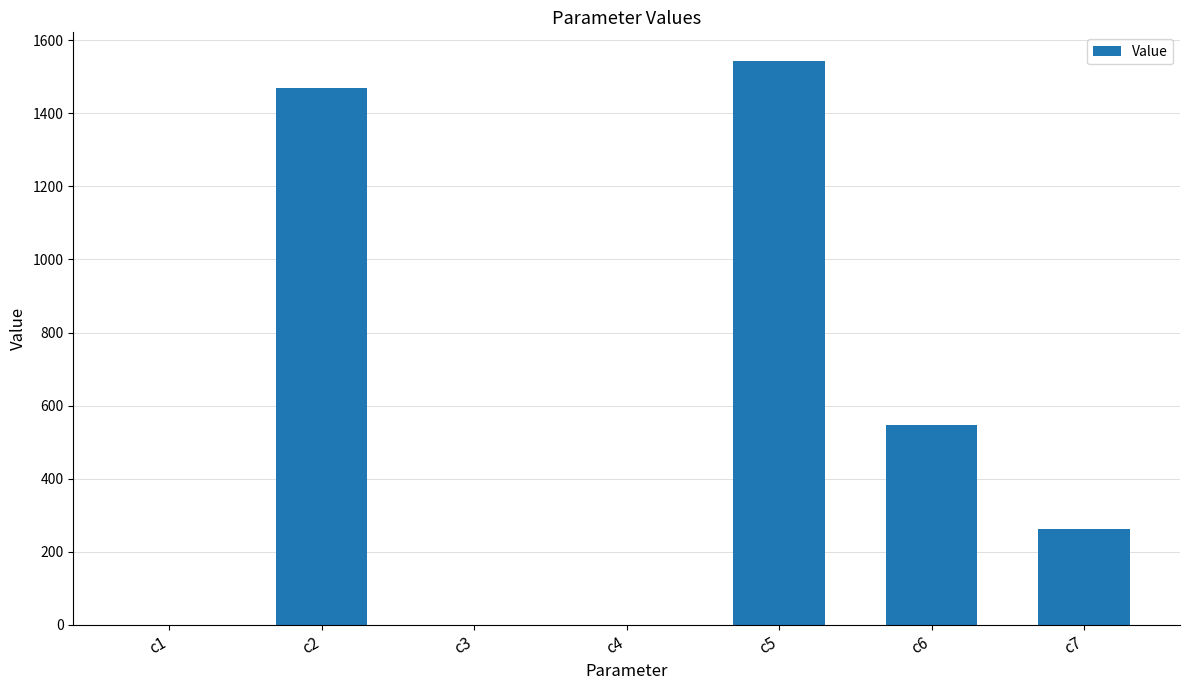

Between c3 and c2, which is larger?

c2